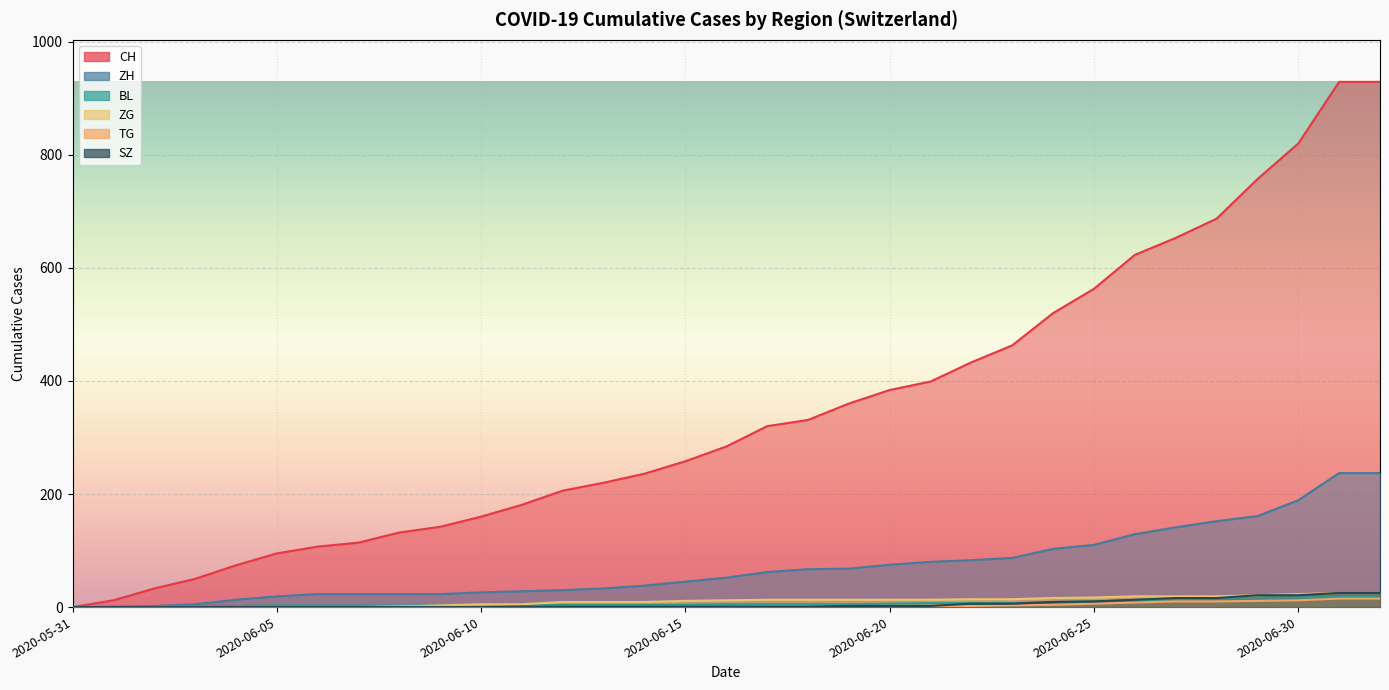

Is it true that TG equals 2 at 2020-06-19?

True